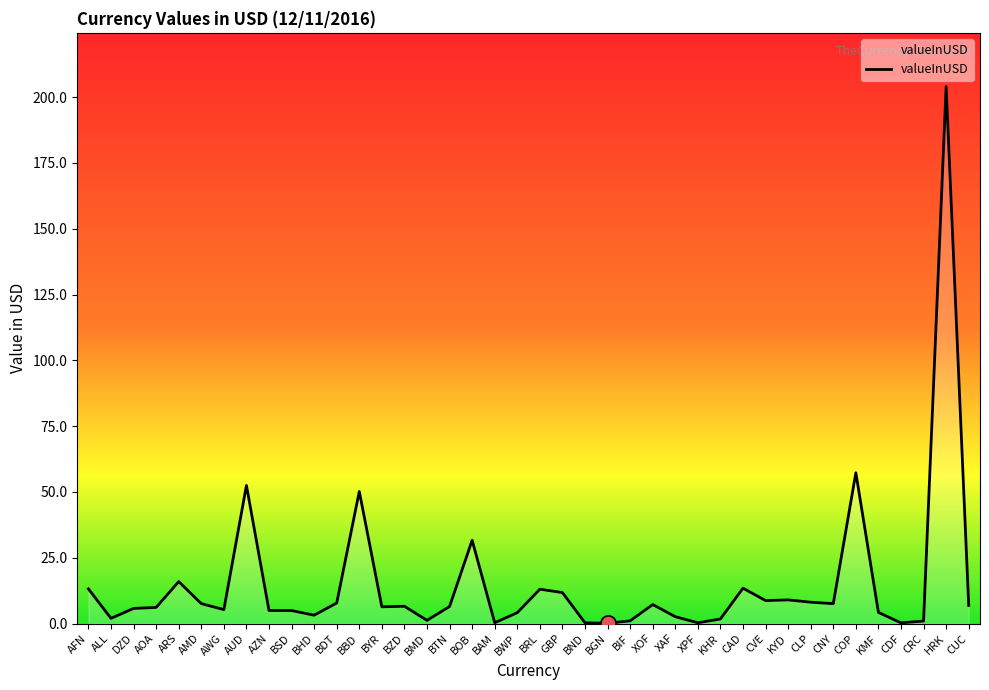

Which has a higher value, AOA or AUD?

AUD